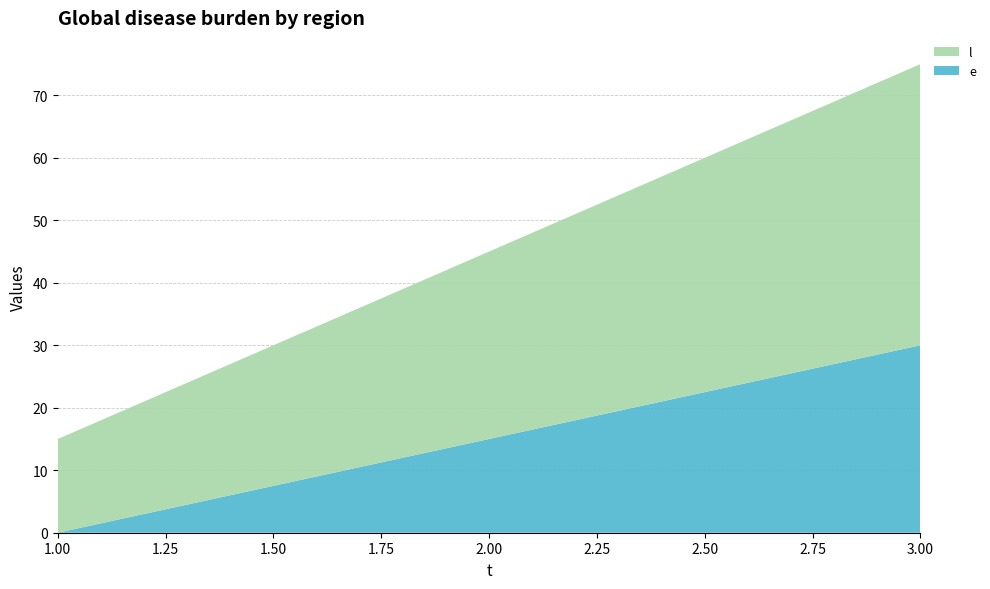

Reading left to right, list all the values displayed in this chart.

e: 1=0	2=15	3=30
l: 1=15	2=30	3=45